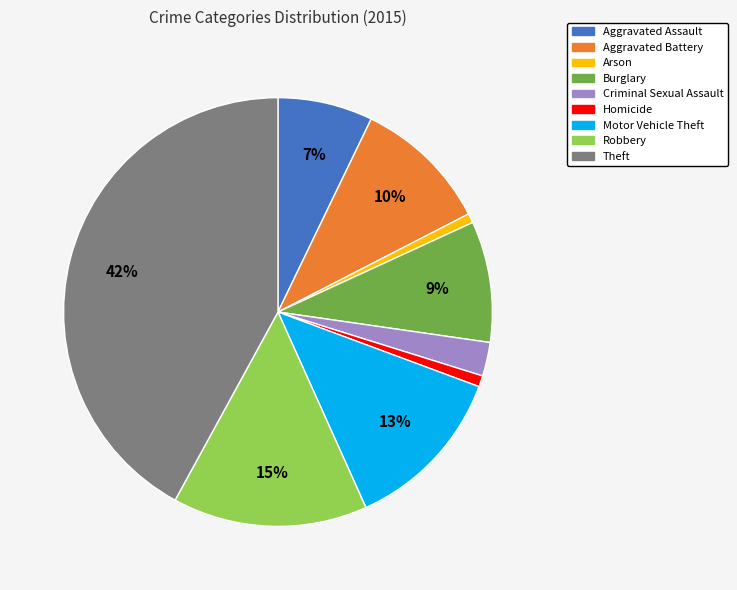

Is Burglary the majority of the pie?

No